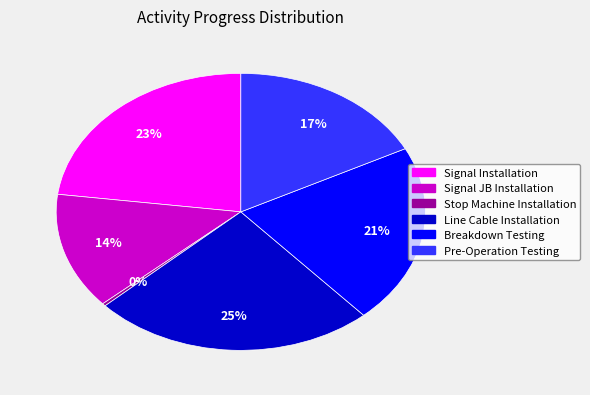

Which category has the biggest portion of the pie?

Line Cable Installation